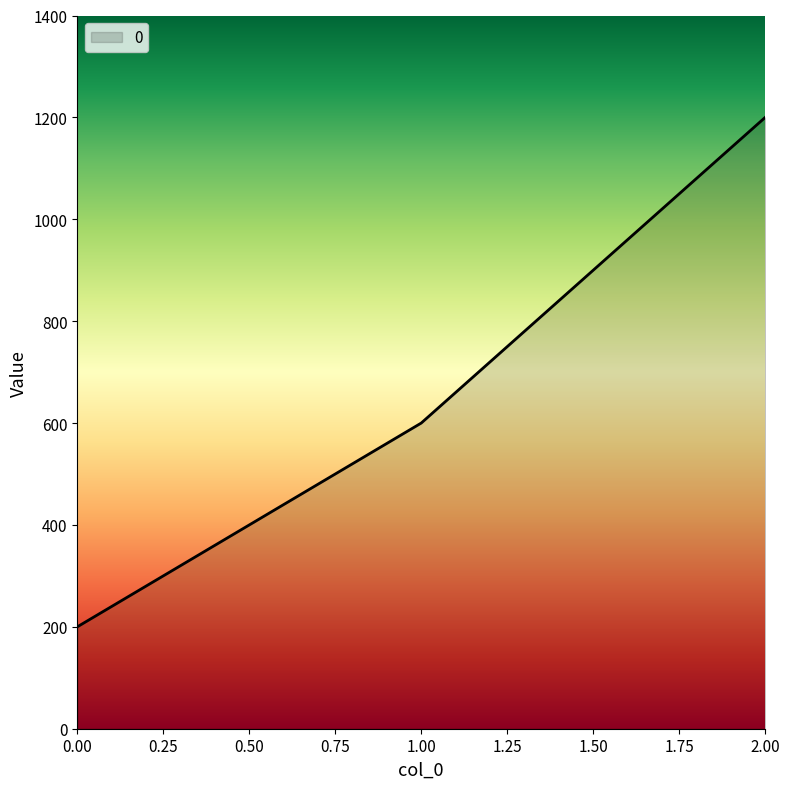

Is it true that the value at 0.00 is 200?

True